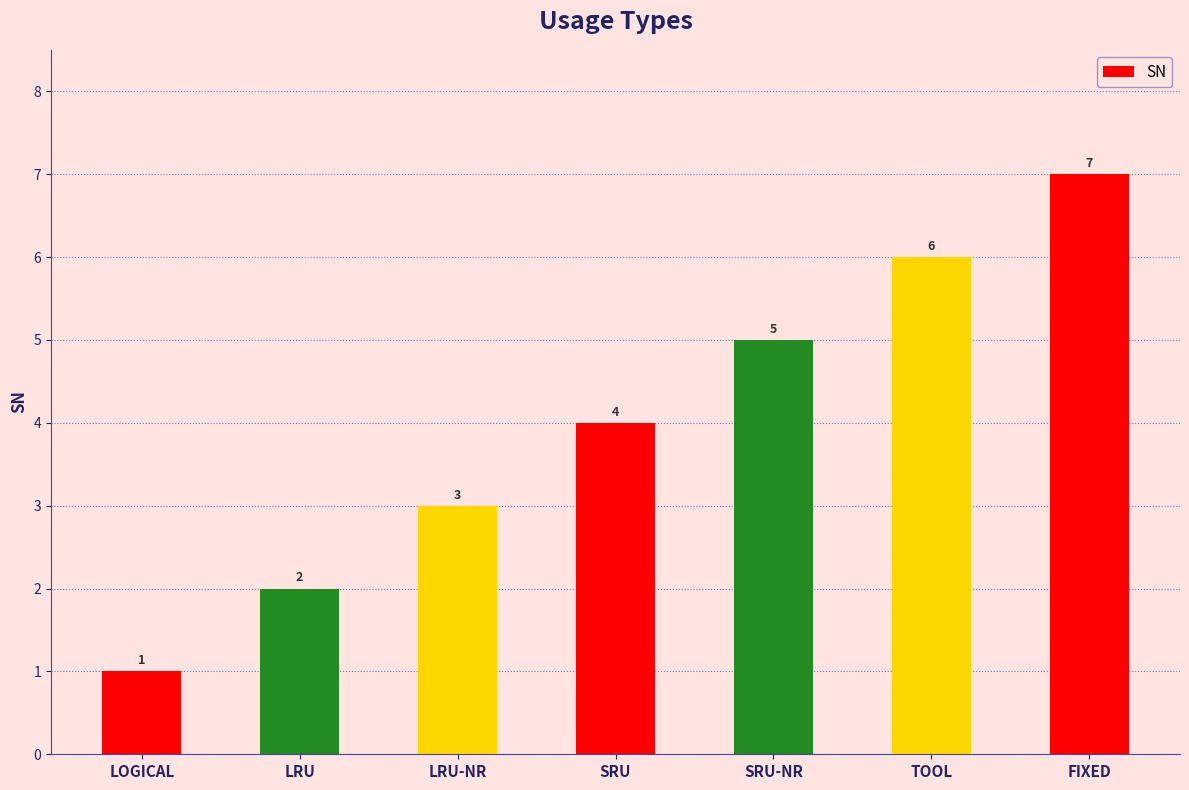

What is the approximate value at TOOL?

6